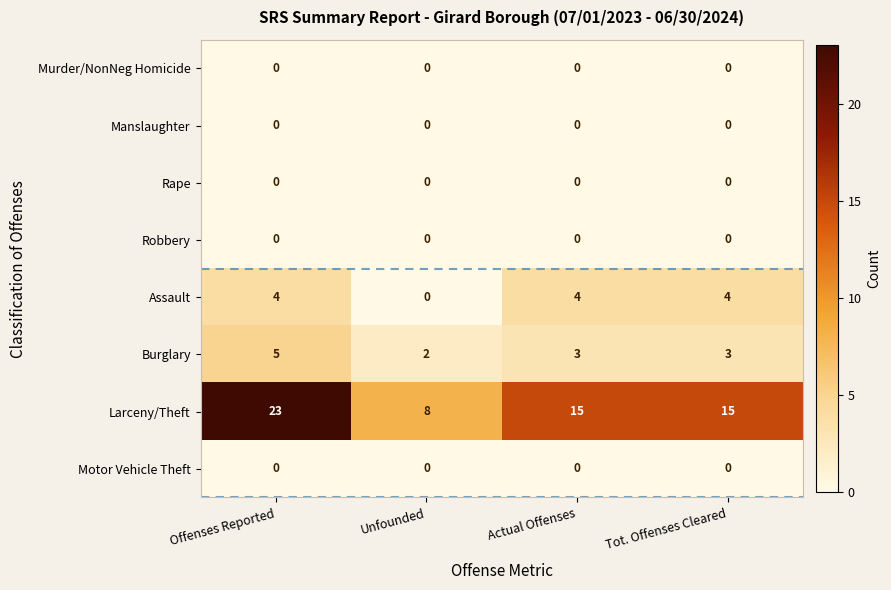

Which series has the largest total across all categories?

Larceny/Theft